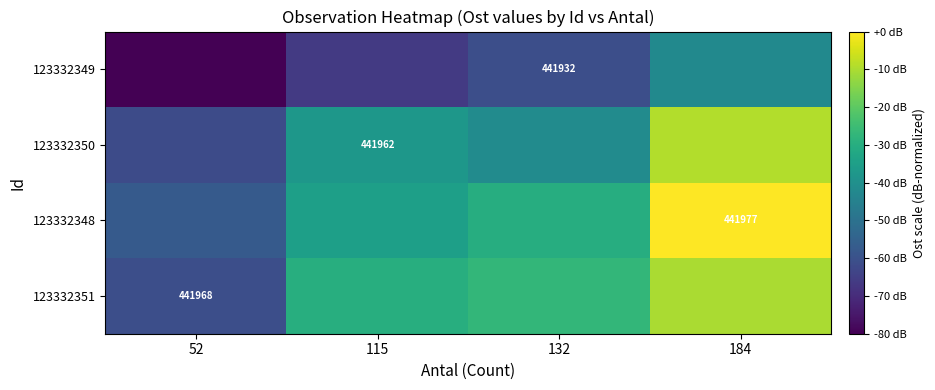

The value of 123332350 at 184 is -9.3. True or false?

True